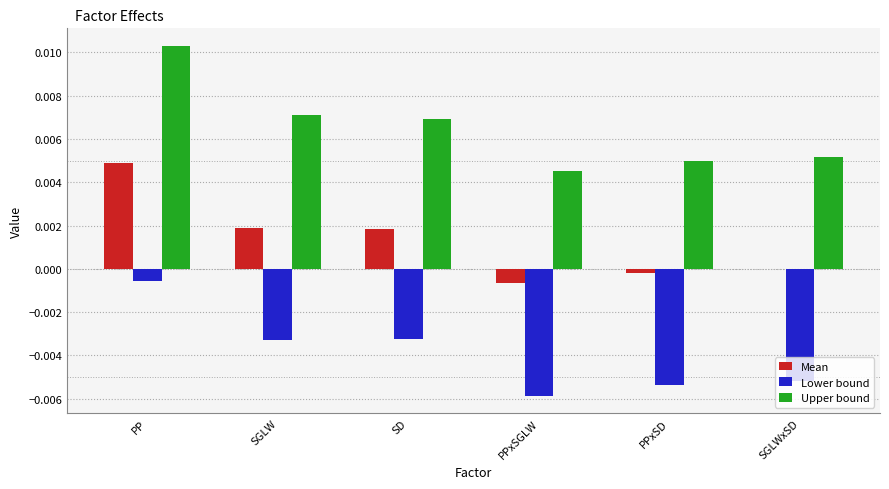

How many groups of bars are there?

6